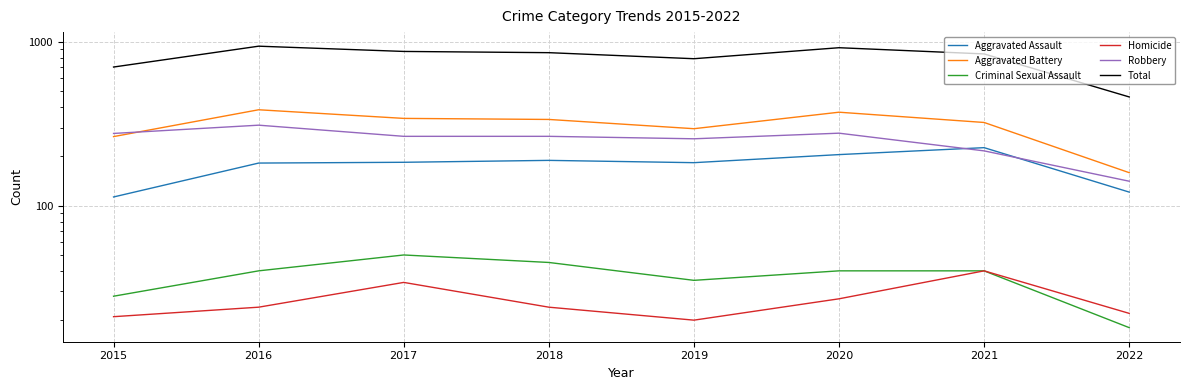

What is the difference between the maximum and minimum values in the Aggravated Assault series?

113